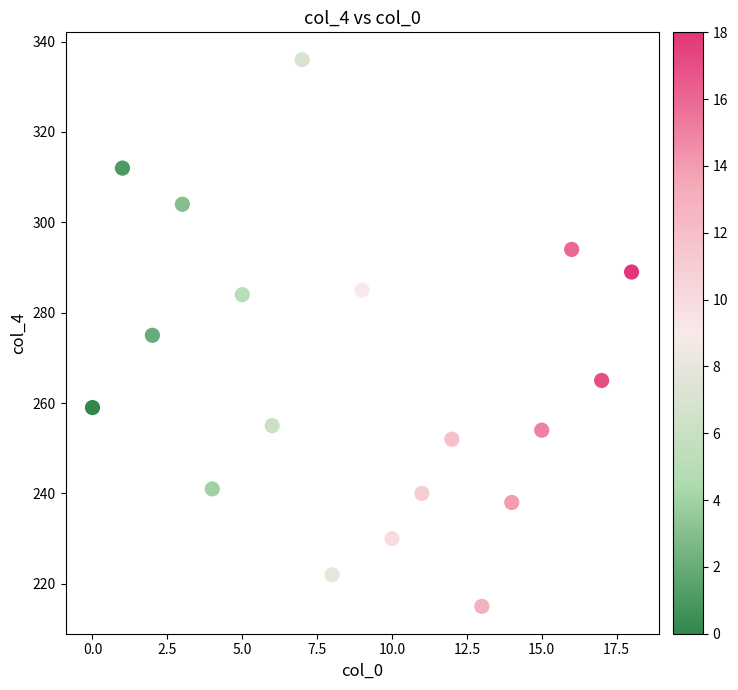

What is the range of Y values (max minus min)?

121